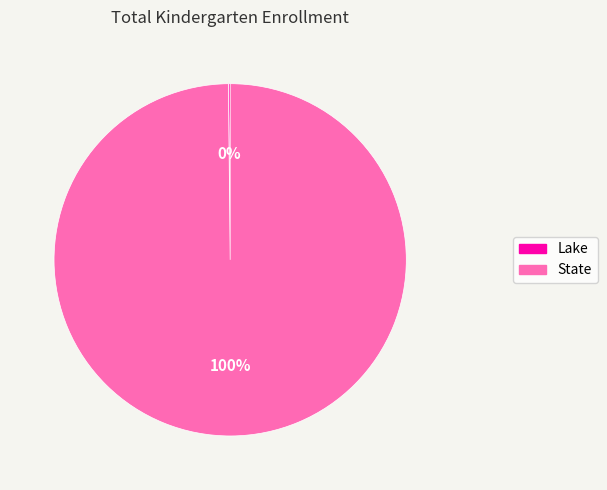

What is the largest slice in the pie chart?

State